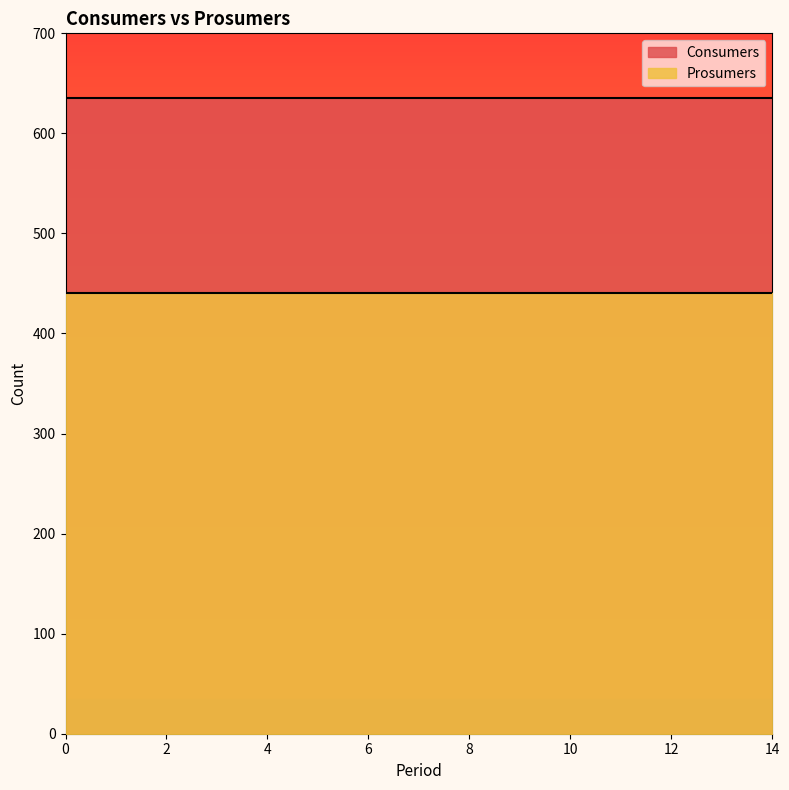

True or false: Consumers and Prosumers intersect in this chart.

False